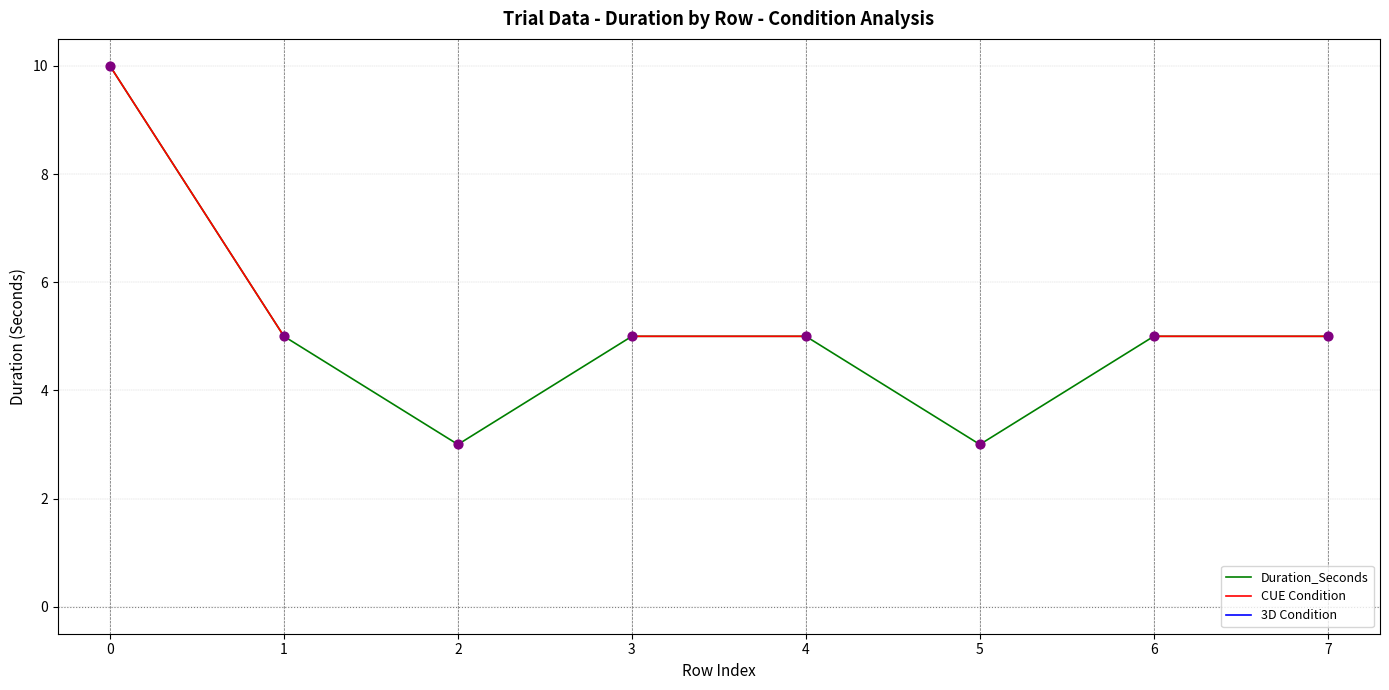

What are all the series names shown in the legend?

Duration_Seconds, CUE Condition, 3D Condition